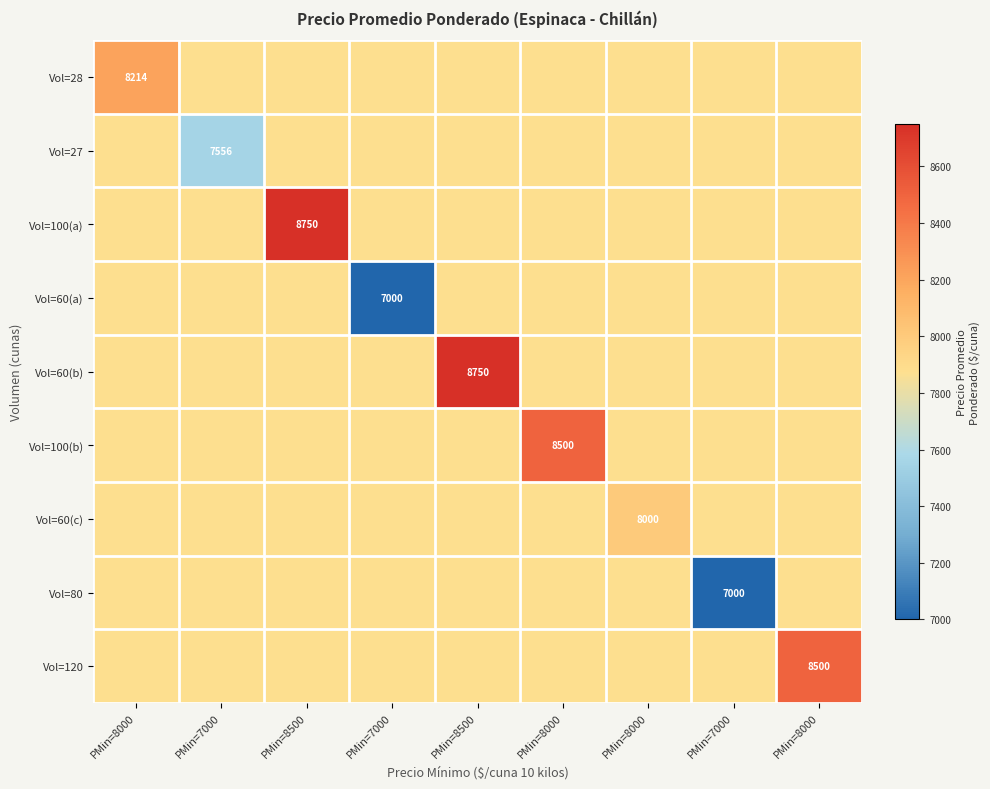

The value of Vol=100(a) at PMin=8500 is 7875. True or false?

True